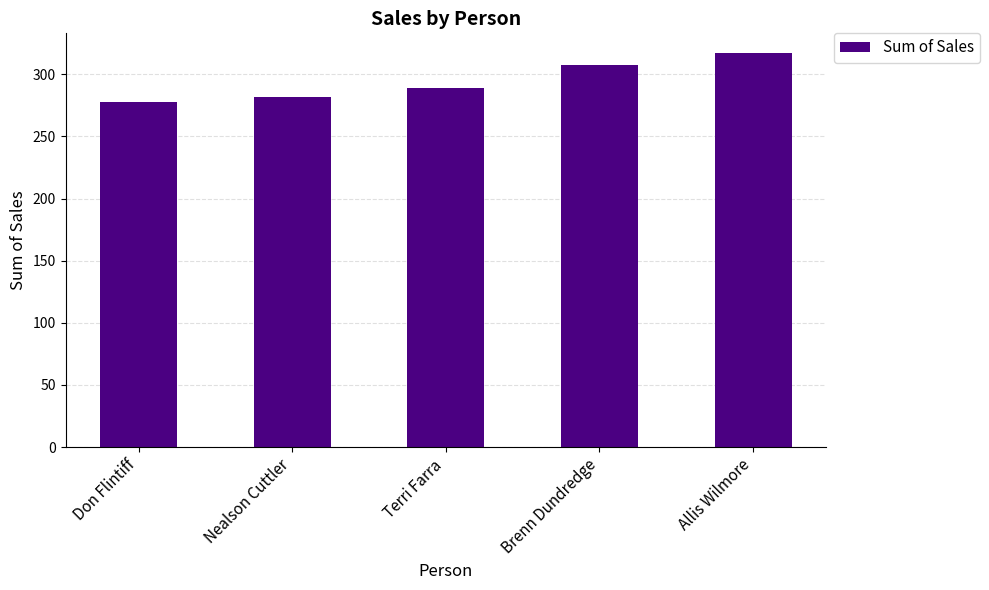

List the labels in order of value, smallest first.

Don Flintiff, Nealson Cuttler, Terri Farra, Brenn Dundredge, Allis Wilmore